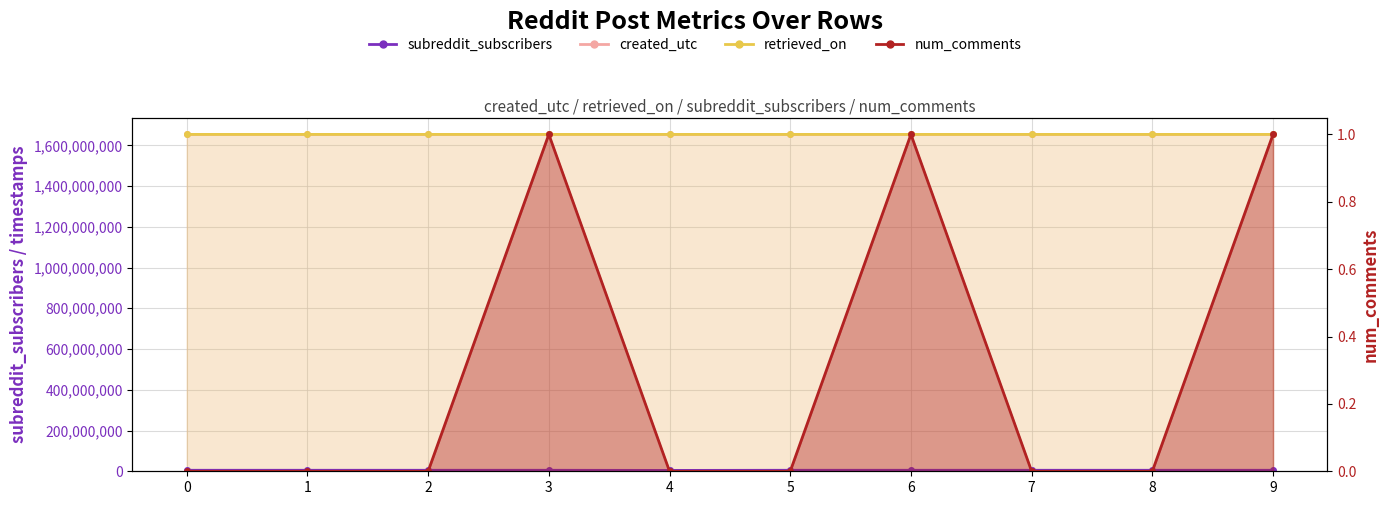

Which series has the largest total across all categories?

retrieved_on